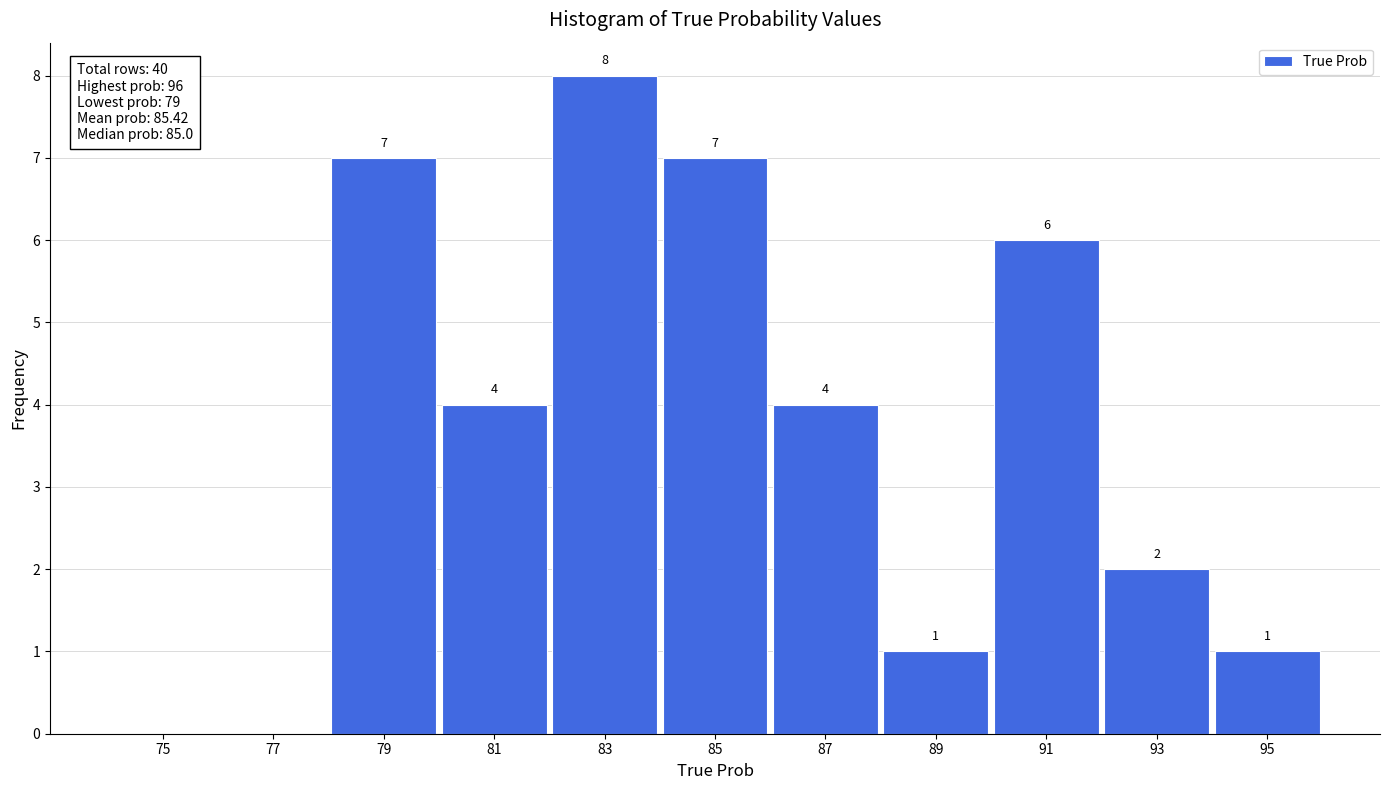

Reading left to right, what are all the values shown in this chart?

75=0	77=0	79=7	81=4	83=8	85=7	87=4	89=1	91=6	93=2	95=1